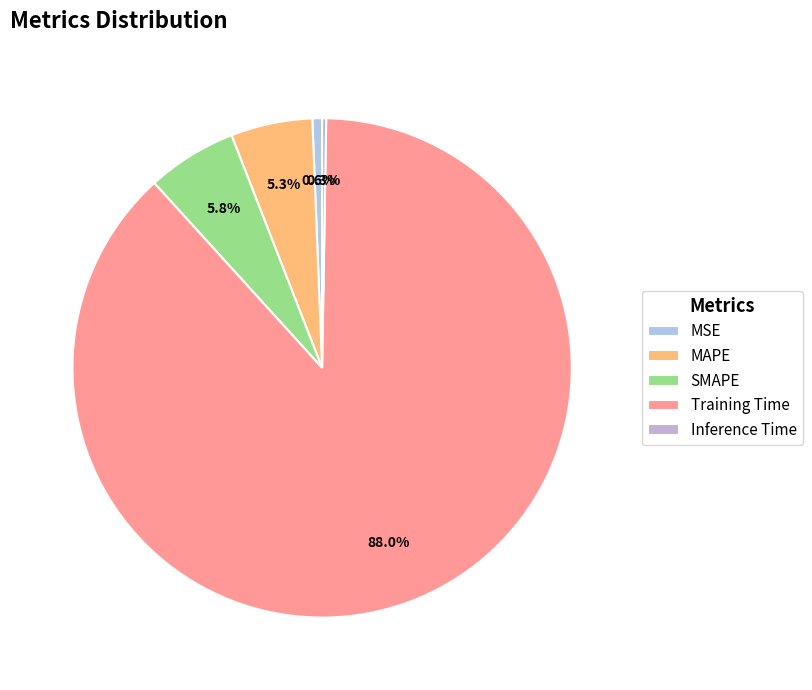

Rank the categories by value from lowest to highest.

Inference Time, MSE, MAPE, SMAPE, Training Time